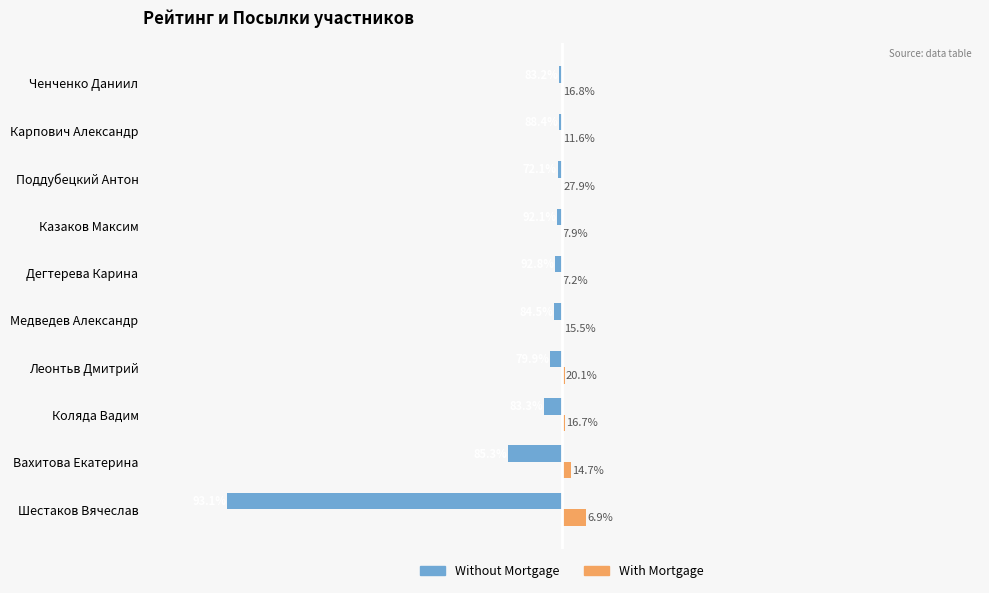

What is the average value of the Without Mortgage series?

-3221